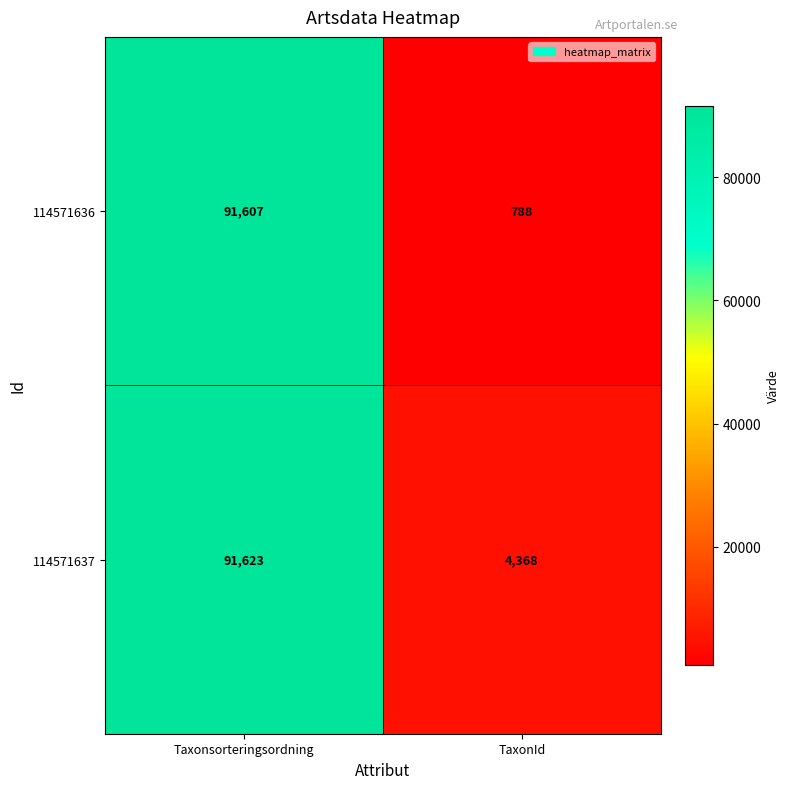

Reading left to right, list all the values displayed in this chart.

114571636: 91607	788
114571637: 91623	4368